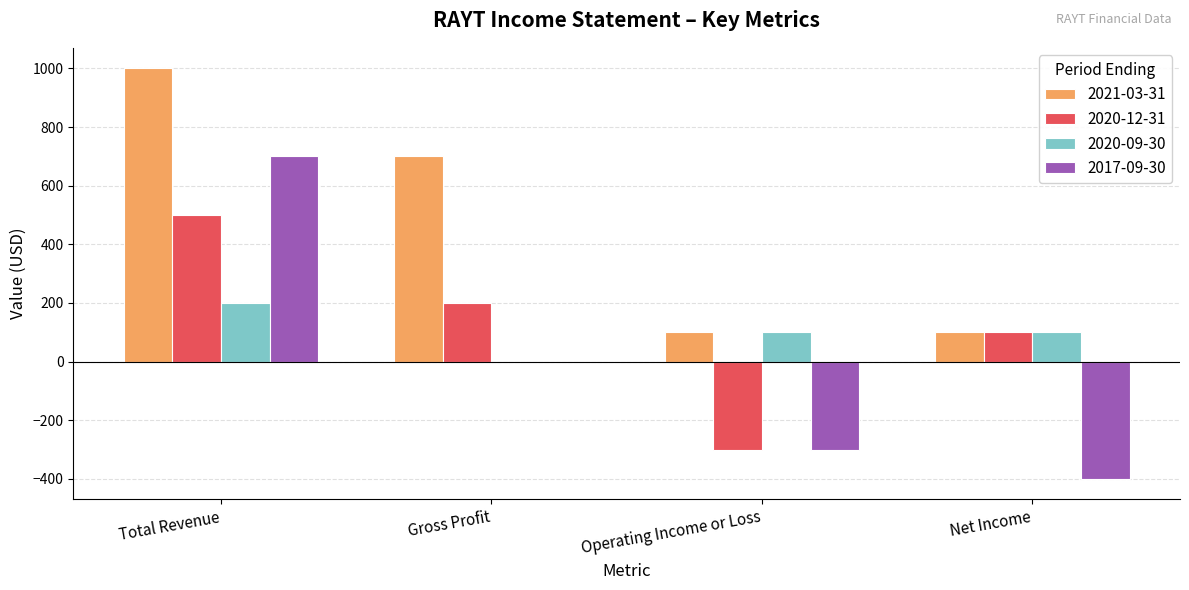

The 2020-12-31 series shows 500 at Total Revenue. True or false?

True